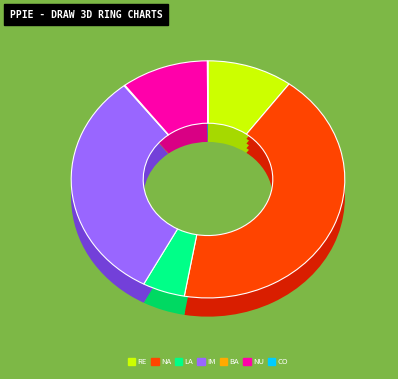

What percentage is the Renewables slice, to the nearest percent?

10%